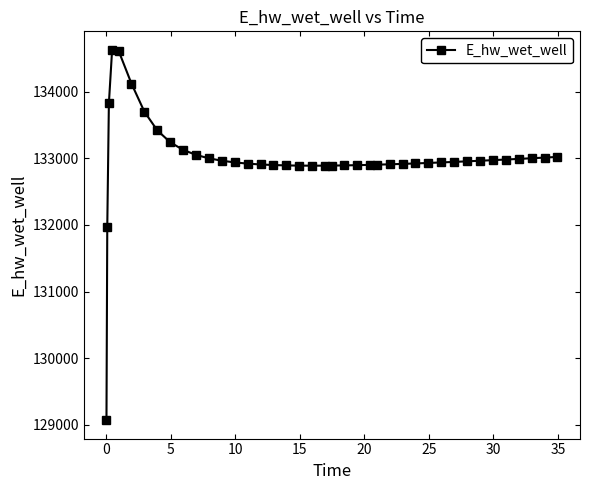

Does the chart have visible grid lines?

No